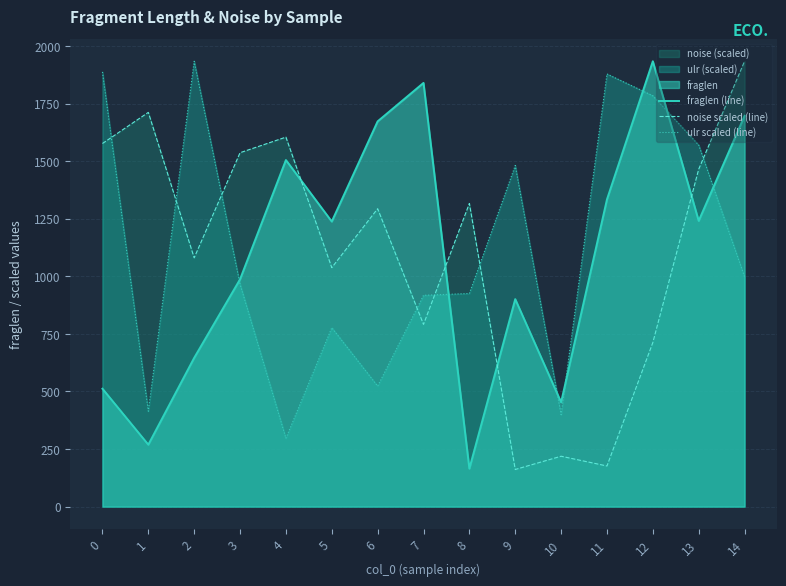

True or false: noise scaled (line) has more than 1 points higher than both neighbors.

True